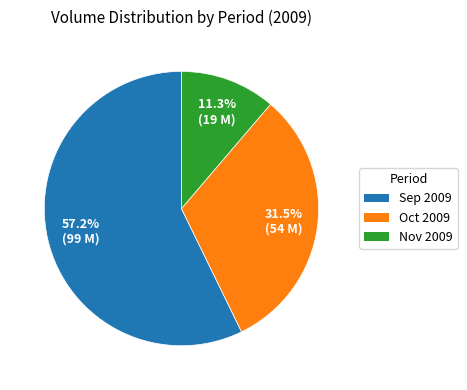

What portion of the pie excludes Oct 2009?

68.5%